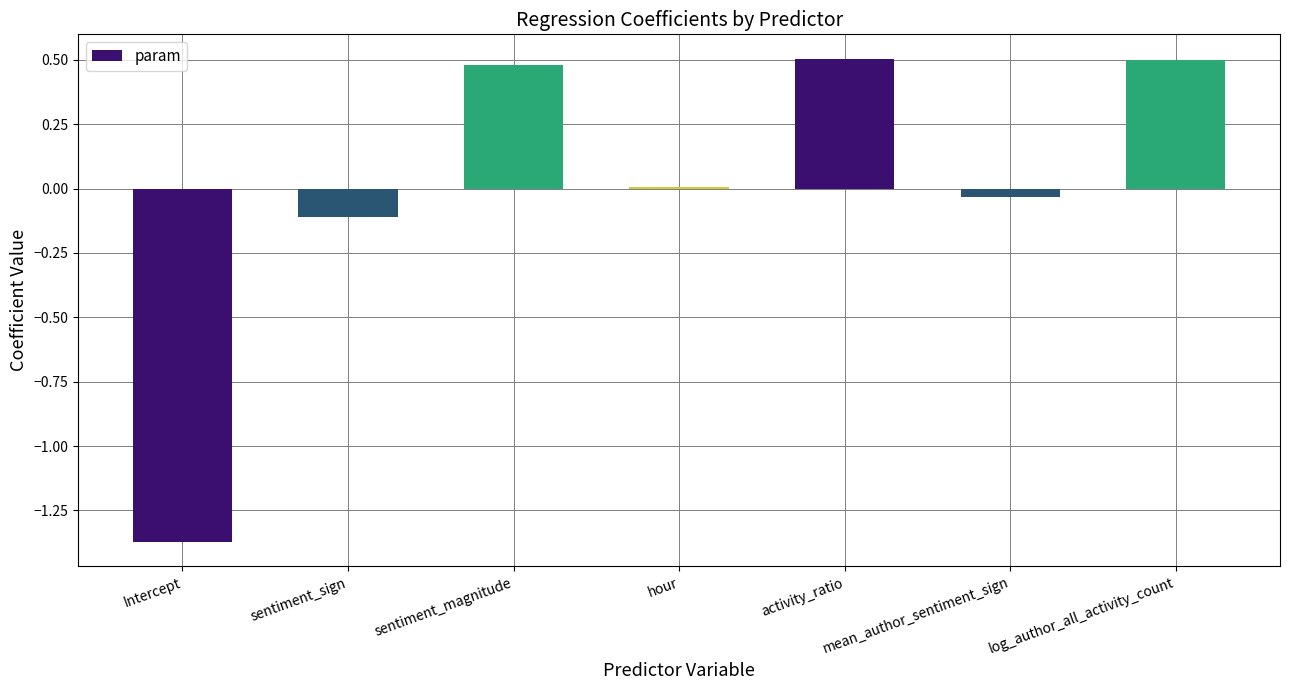

Which has a higher value, sentiment_sign or hour?

hour